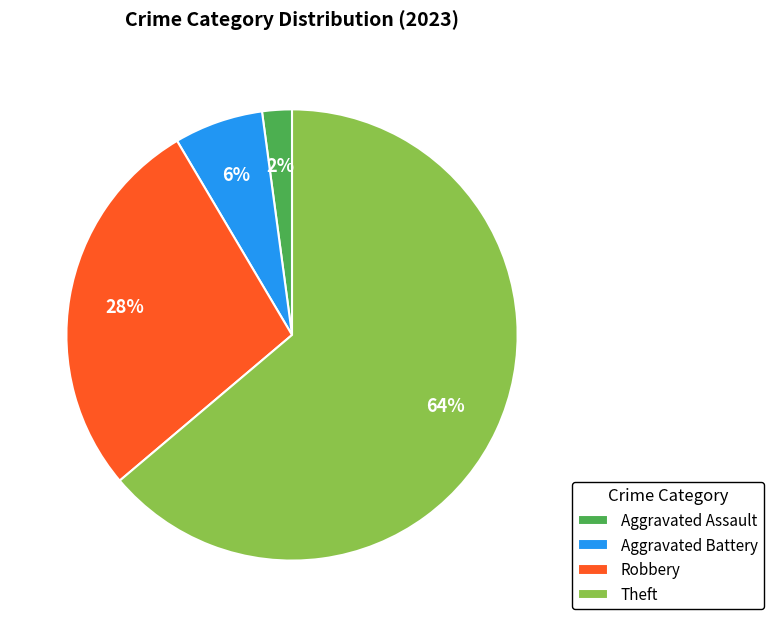

To the nearest percent, what is the difference between the largest and smallest slice percentages?

62%